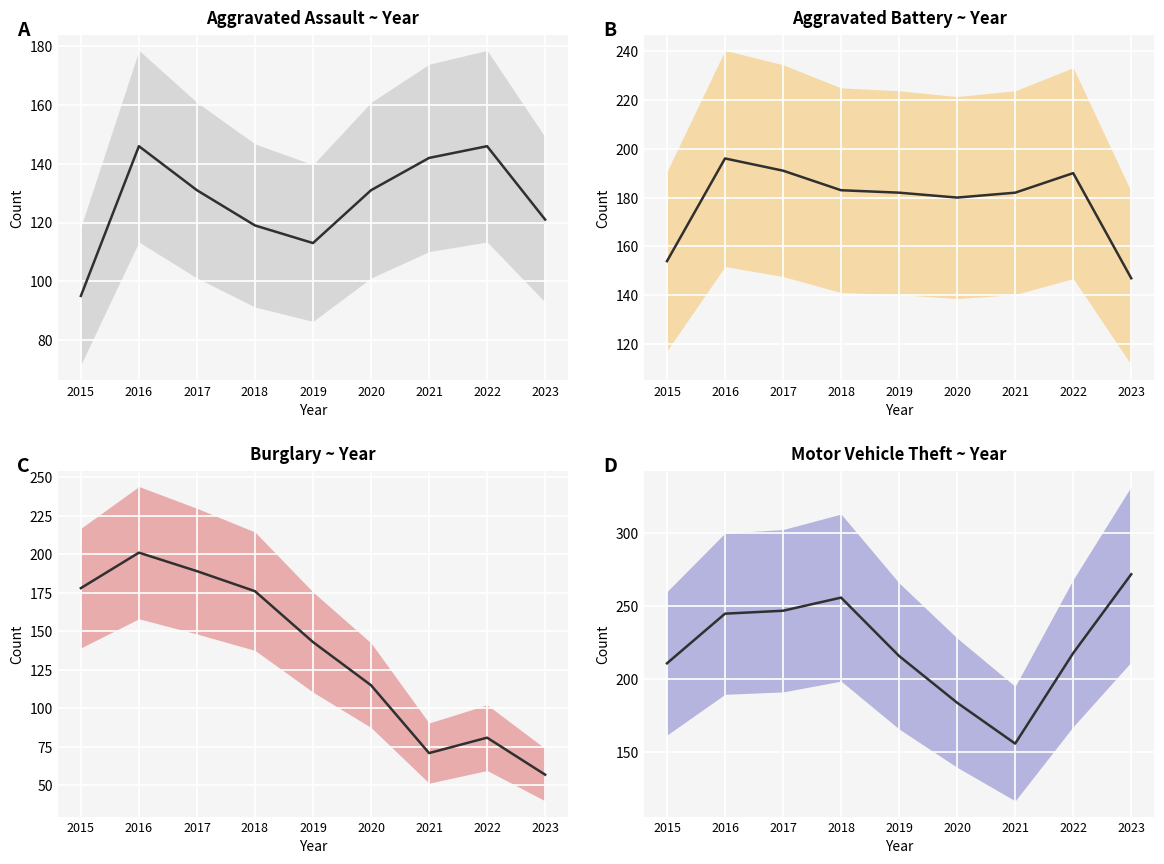

Is it true that Aggravated Battery (mean) equals 183 at 2018?

True